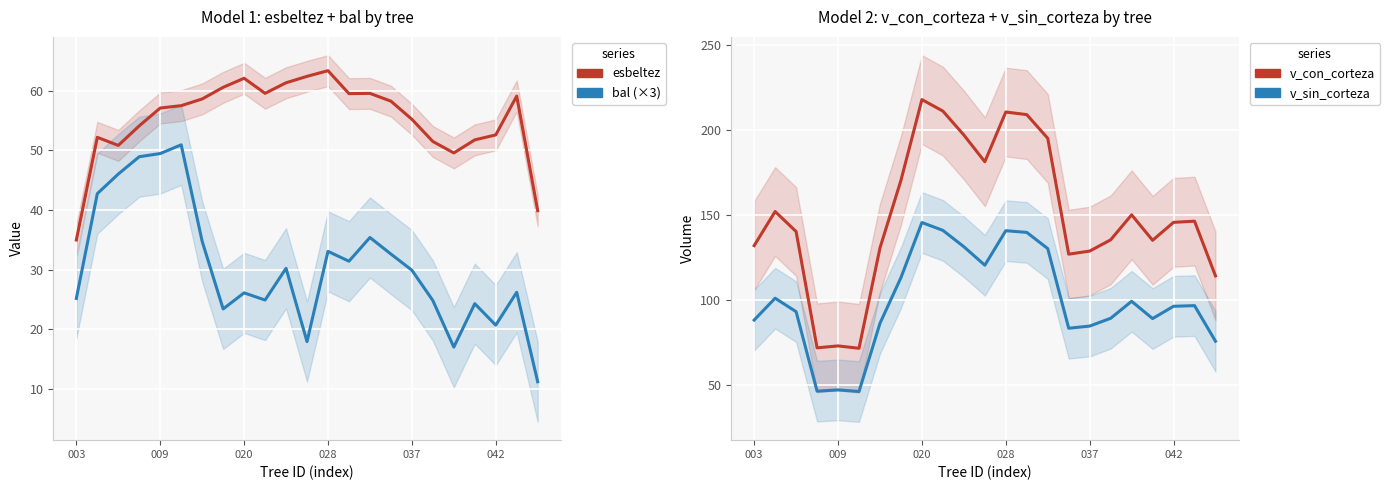

Count the number of categories in the chart.

23